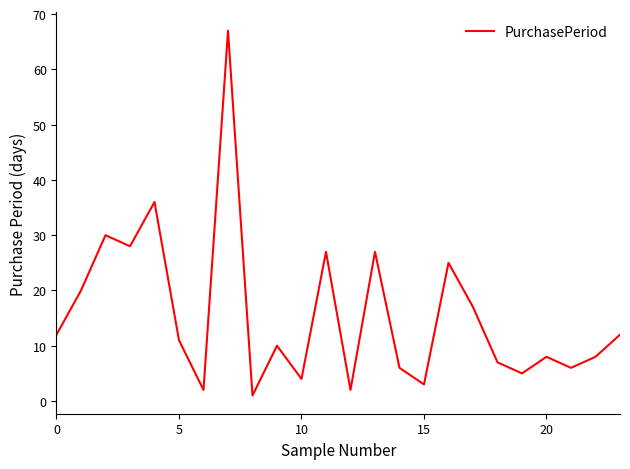

What is the difference between the maximum and minimum values?

66